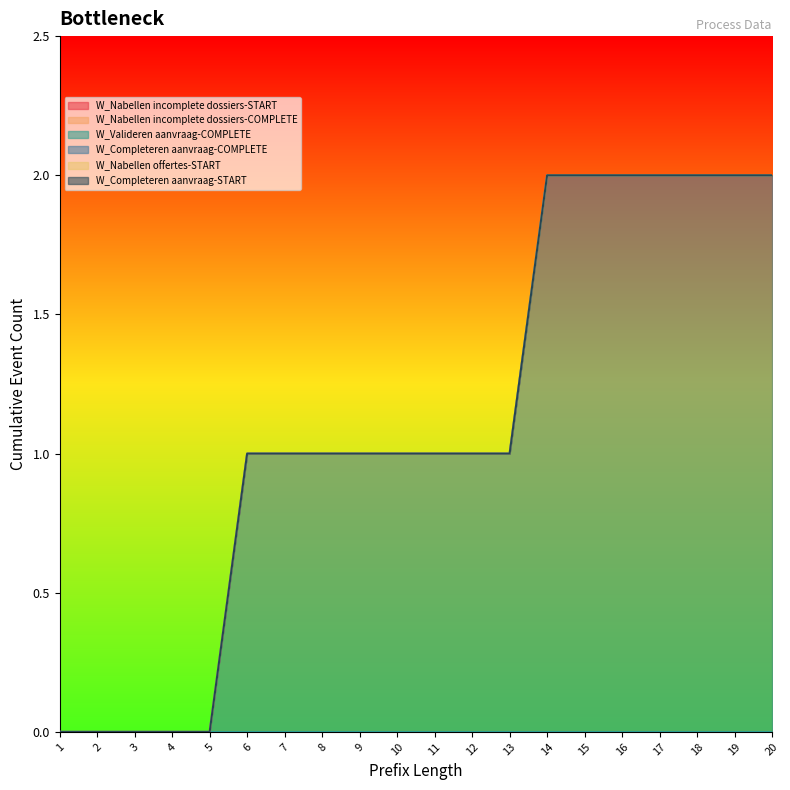

Is the value of W_Nabellen incomplete dossiers-START at 16 greater than the value of W_Nabellen incomplete dossiers-COMPLETE at 20?

No